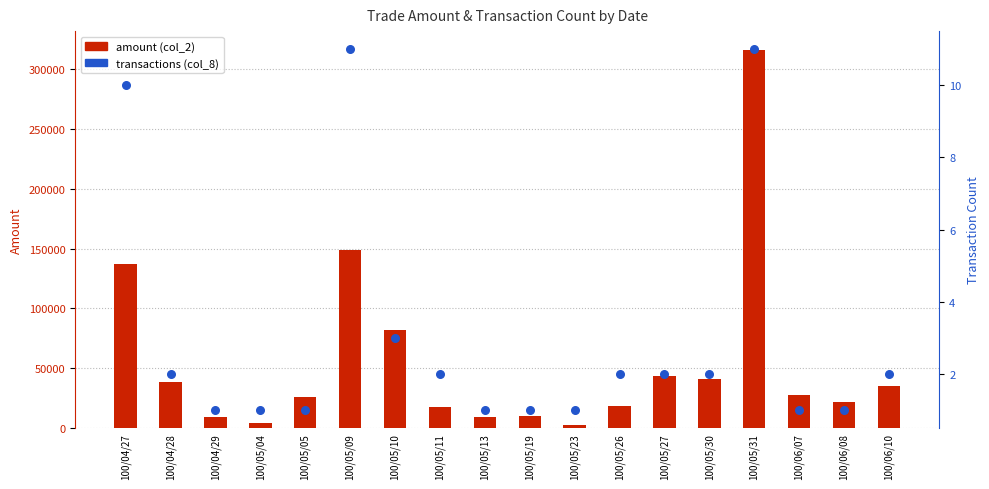

Which series has the widest spread of Y values?

amount (col_2)